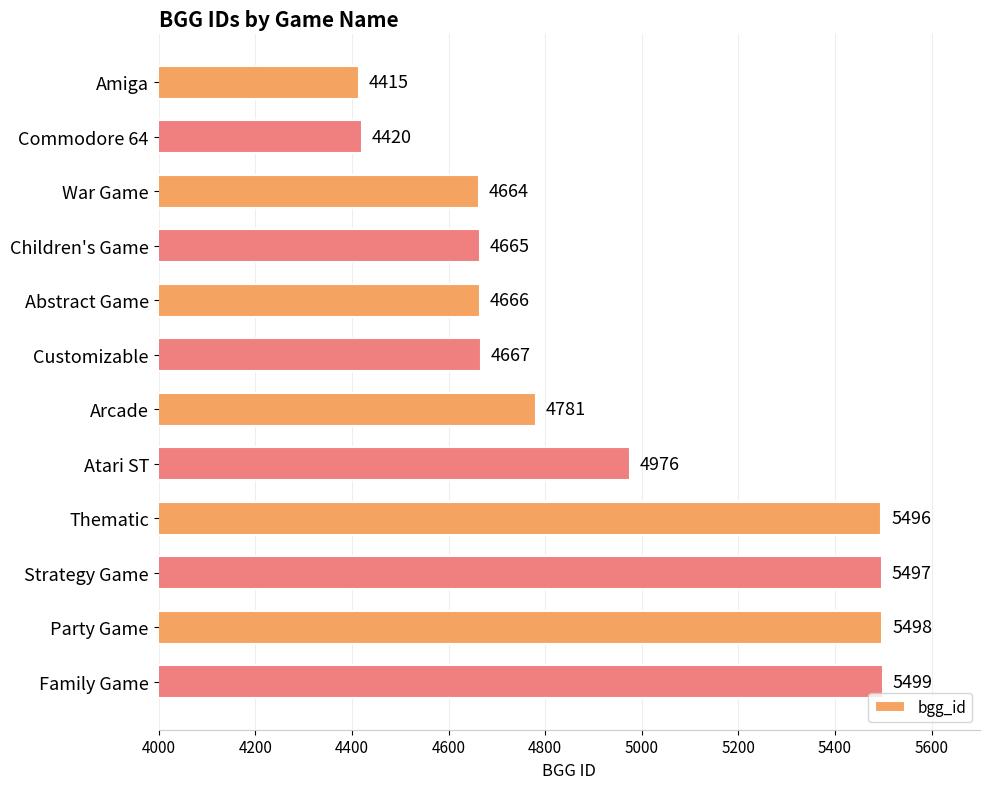

What is the sum of all values?

59244